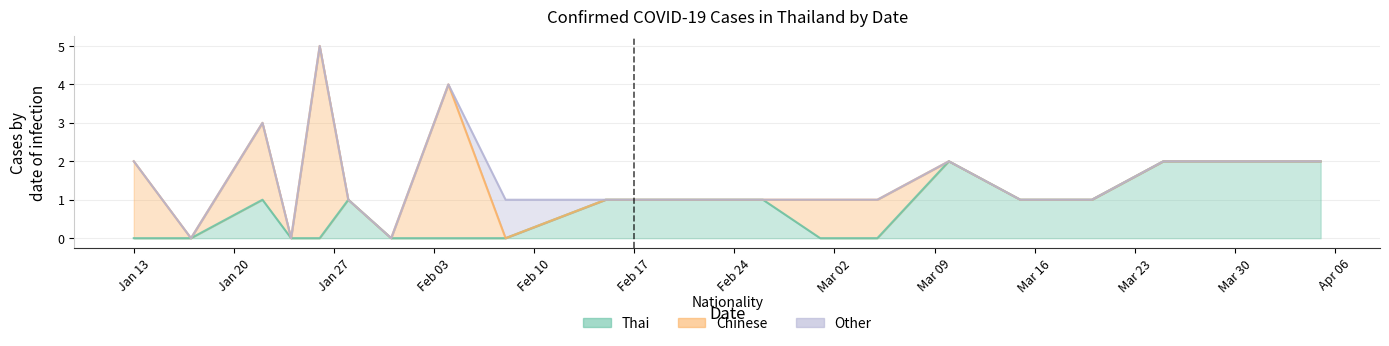

What position from the left is 2020-01-22?

3